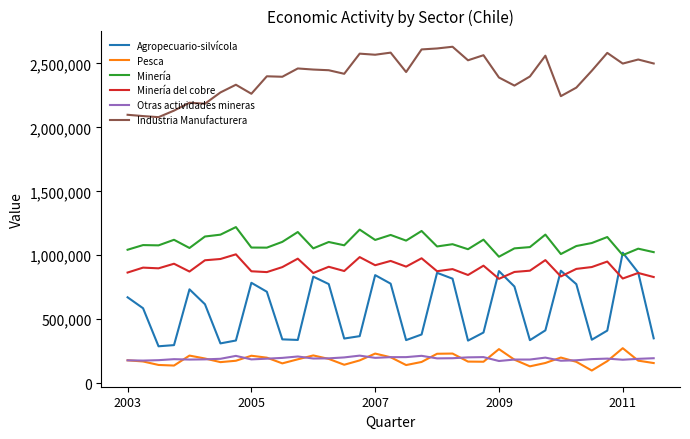

What is the difference between the maximum and minimum values in the Agropecuario-silvícola series?

732152